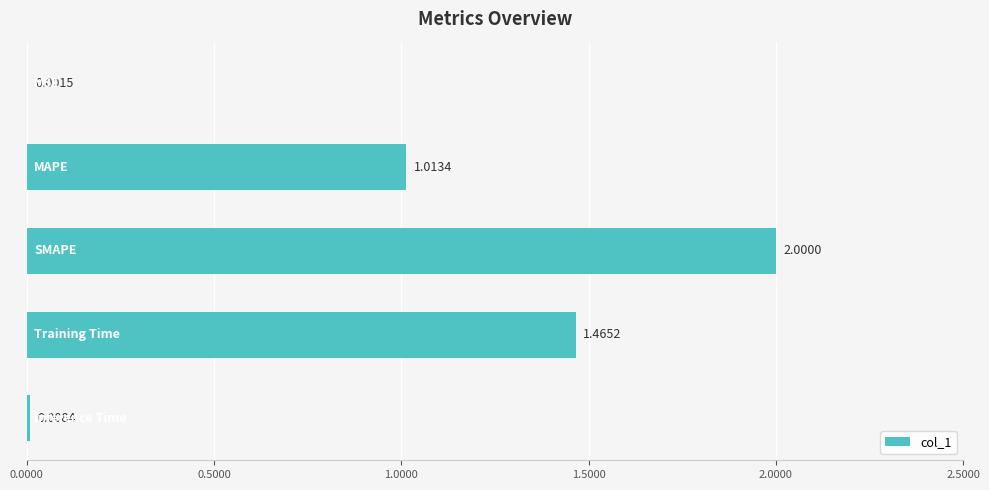

What is the sum of all values?

4.5